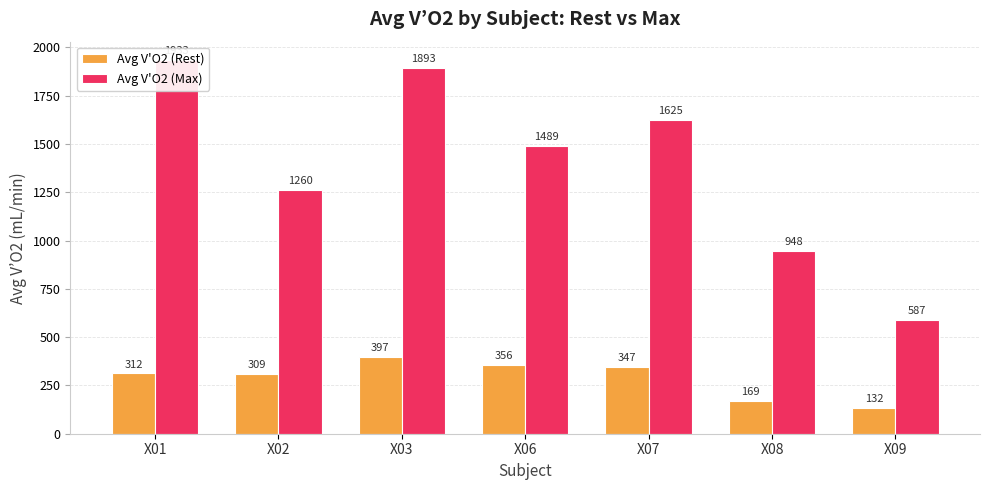

Reading right to left, what are all the values shown in this chart?

Avg V'O2 (Rest): X09=131.7	X08=168.9	X07=347.4	X06=356.1	X03=397.0	X02=308.8	X01=312.2
Avg V'O2 (Max): X09=587.2	X08=947.7	X07=1625.0	X06=1489.0	X03=1893.4	X02=1260.5	X01=1933.0